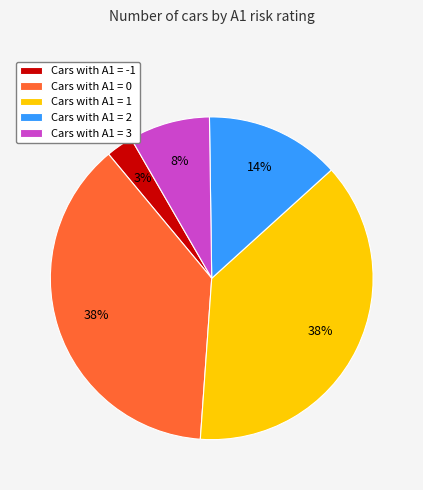

Combined, do Cars with A1 = 1 and Cars with A1 = 0 account for over 50%?

Yes